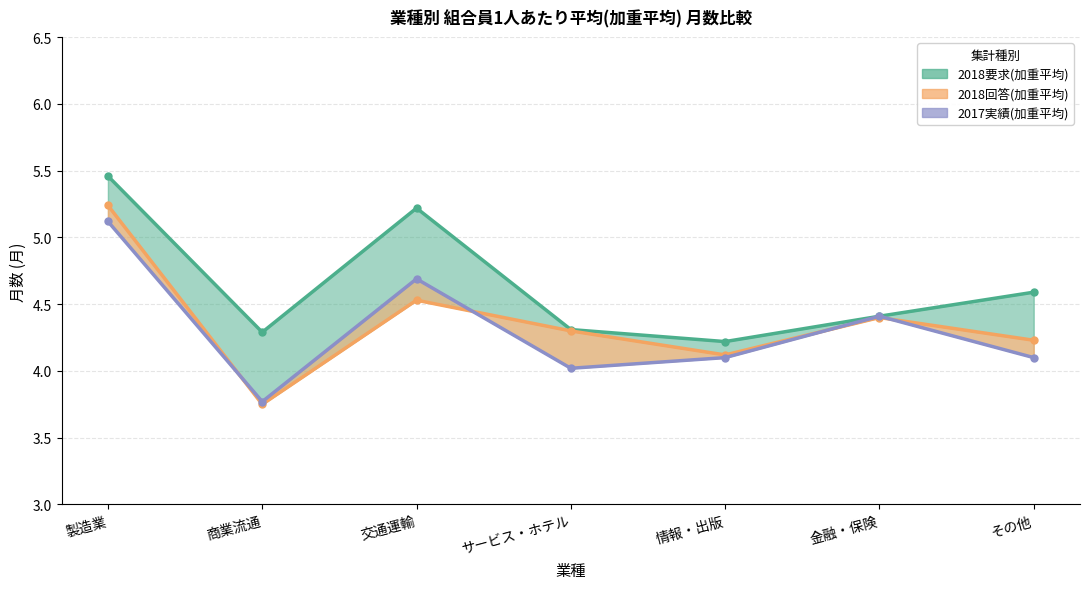

Rank the categories by 2018回答(加重平均) value from highest to lowest.

製造業, 交通運輸, 金融・保険, サービス・ホテル, その他, 情報・出版, 商業流通